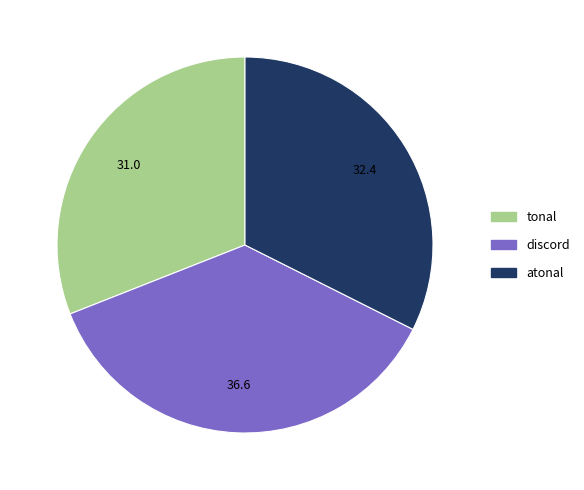

Does any single category account for the majority?

No